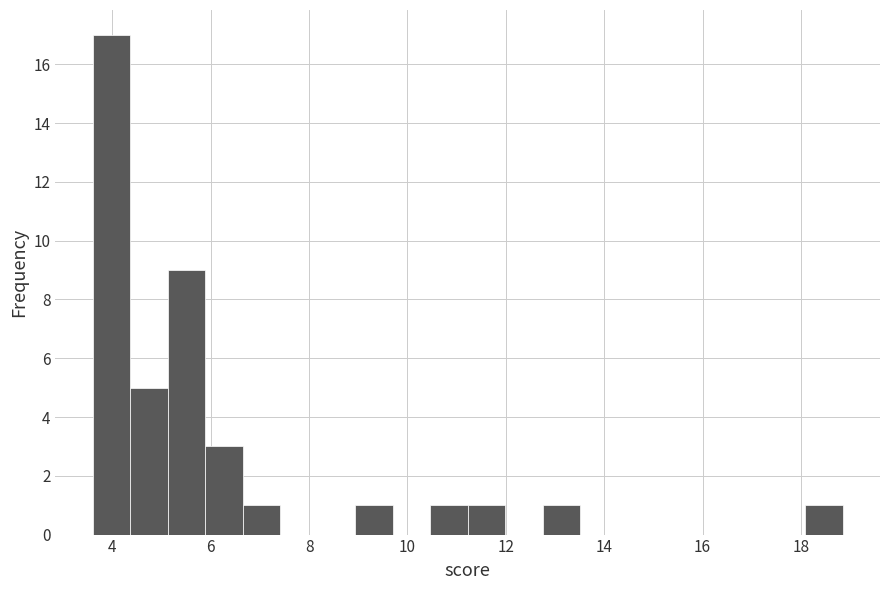

Read against the x-axis, roughly where is the centre of the tallest bar?

4.0